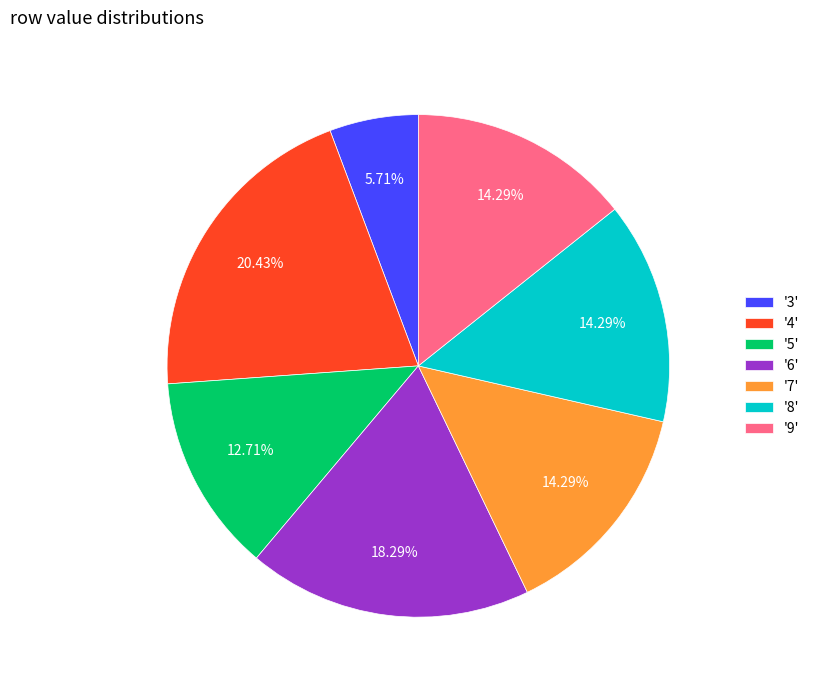

Combined, do '4' and '9' account for over 50%?

No